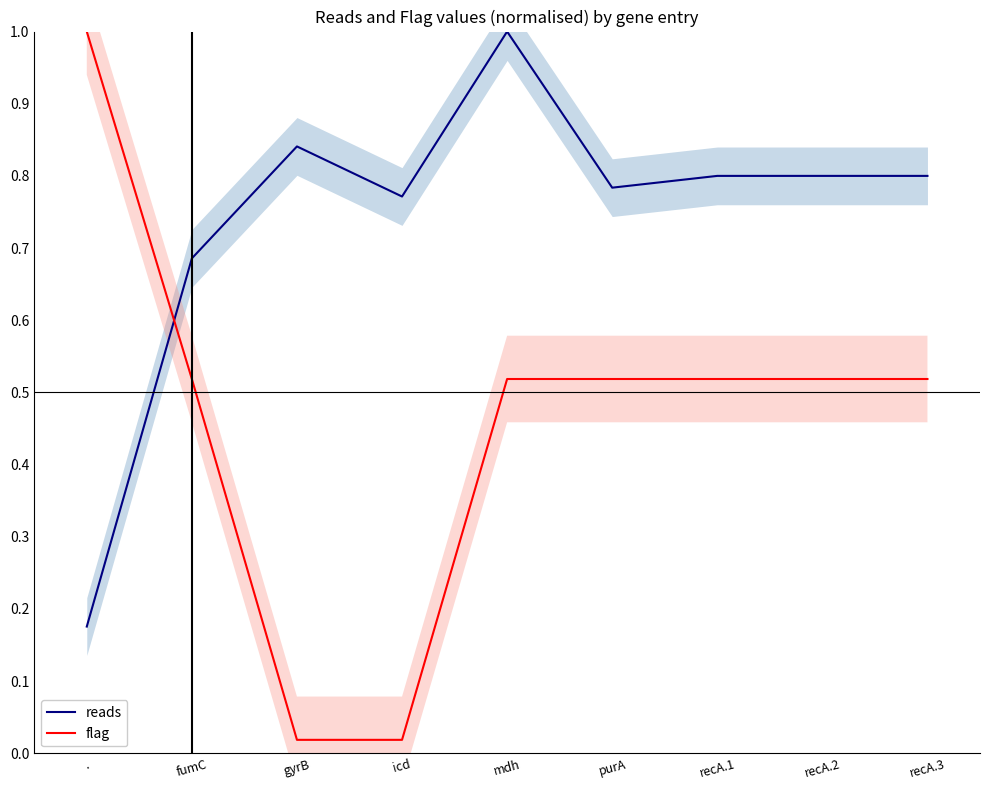

Is this an area chart (filled region under the line)?

No